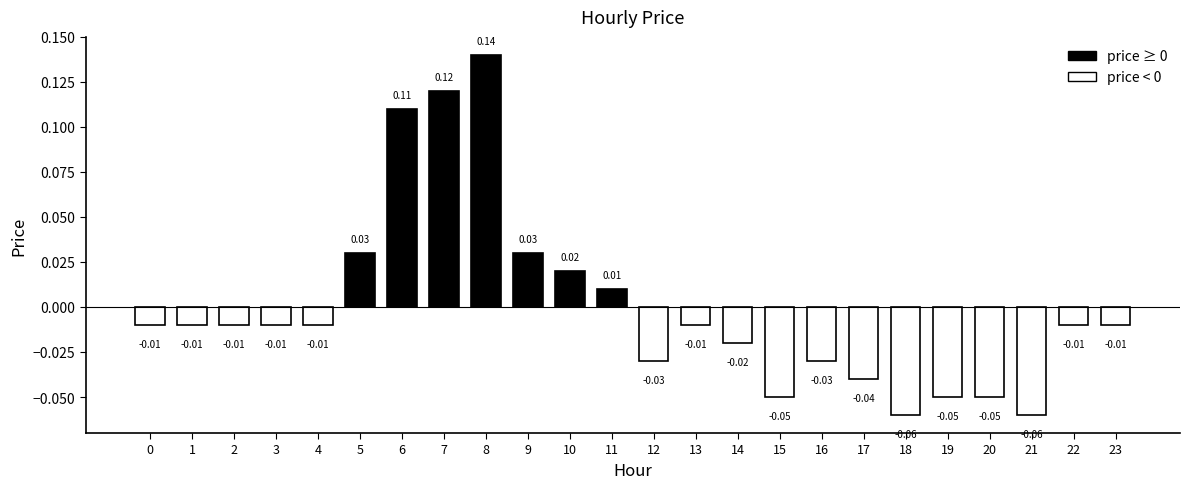

Does the chart contain any negative values?

Yes